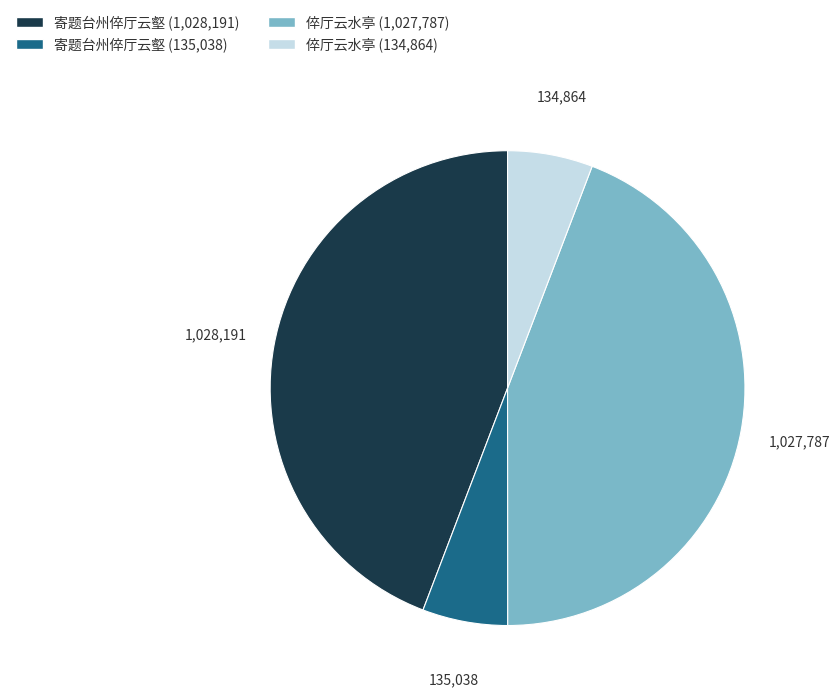

True or false: 倅厅云水亭 (134,864) accounts for 1% of the total.

False